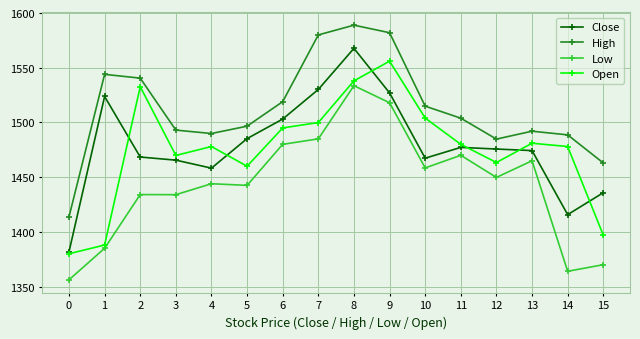

How many lines are shown in the chart?

4